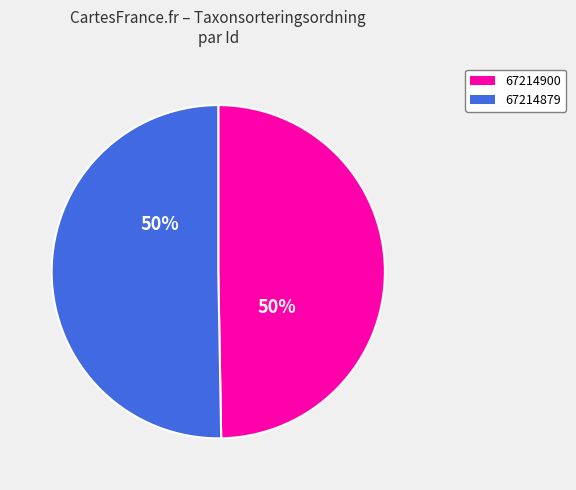

Which slice represents more than half of the pie?

67214879